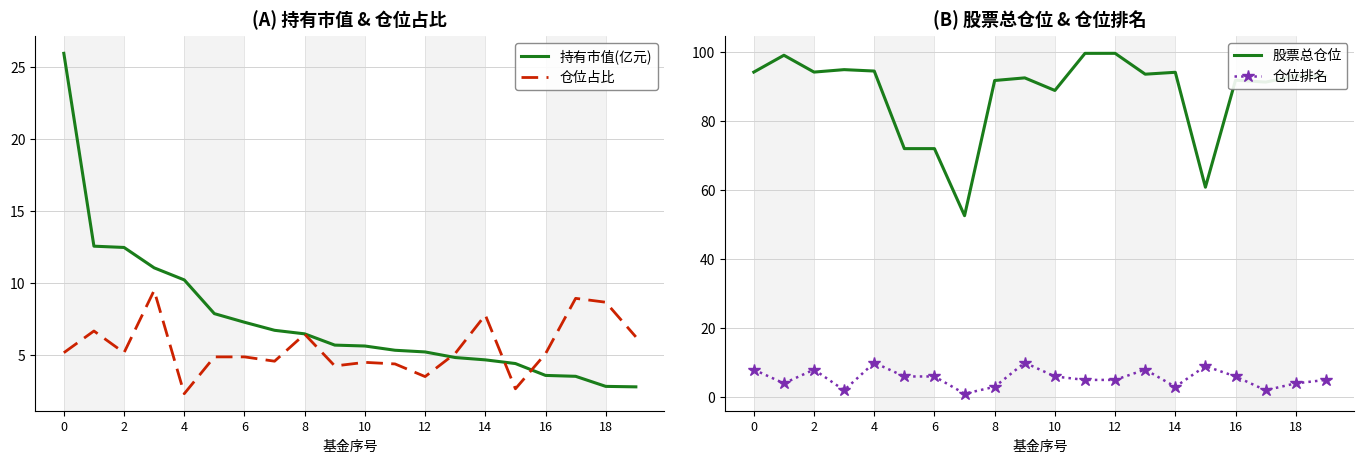

What is the sum of the 仓位排名 values at 16 and 10?

12.0